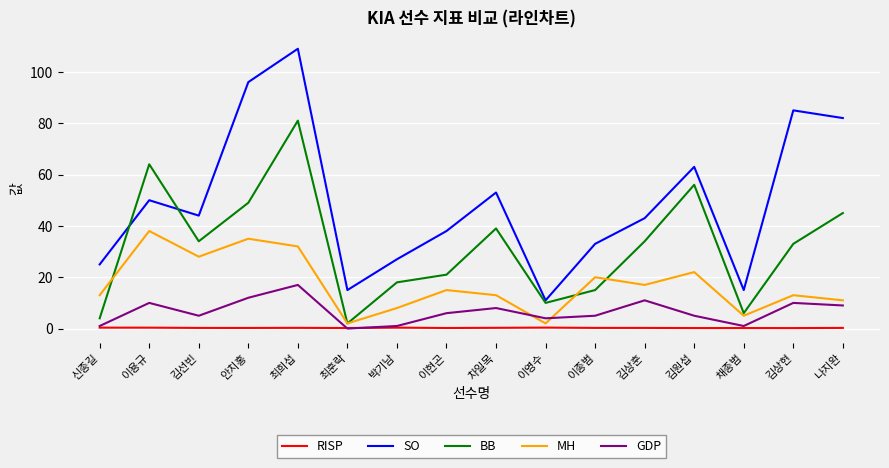

Which series changed the most between 신종길 and 이종범?

BB